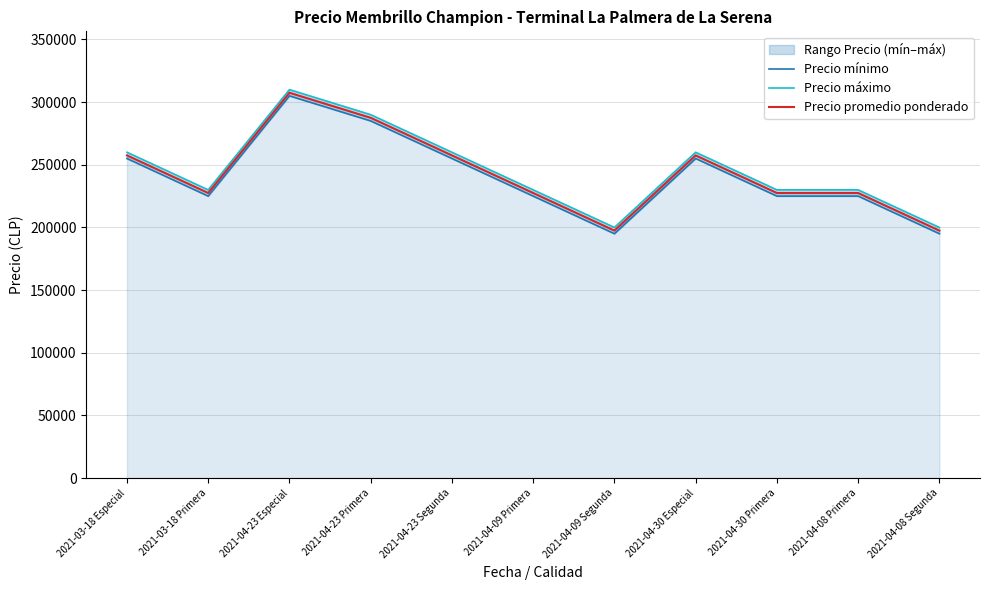

At which label does Precio máximo reach its peak?

2021-04-23 Especial